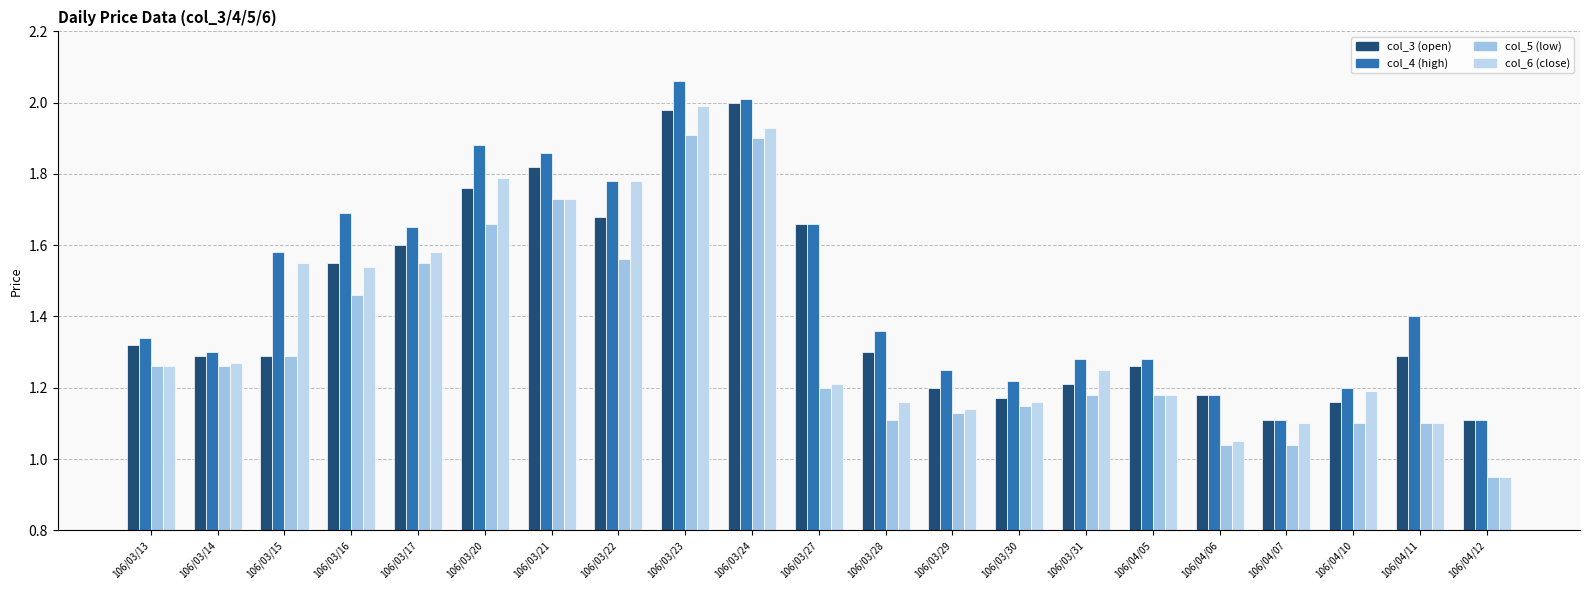

Count the number of categories in the chart.

21